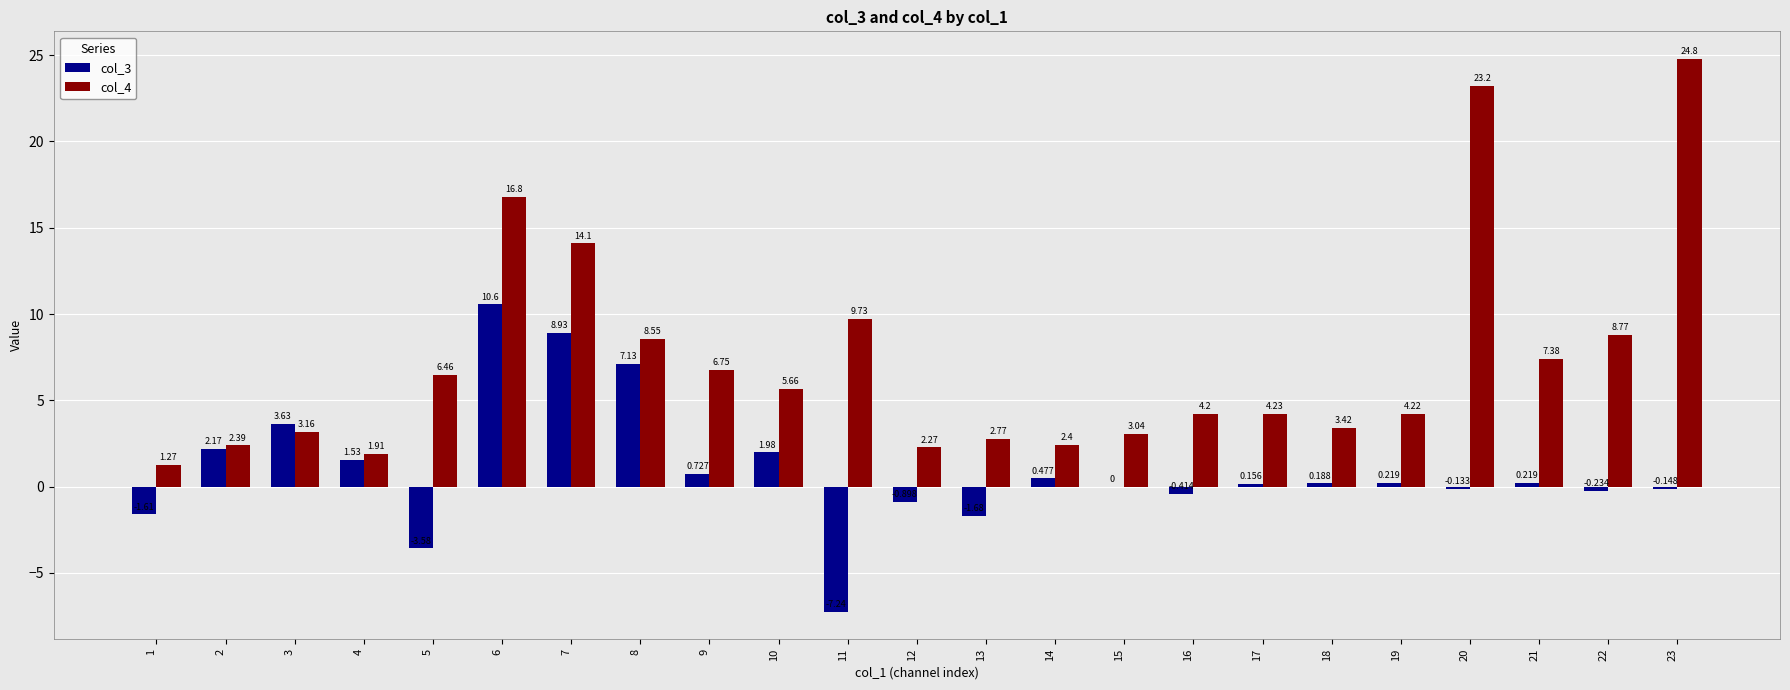

Is the value of col_3 at 3 greater than the value of col_4 at 16?

No